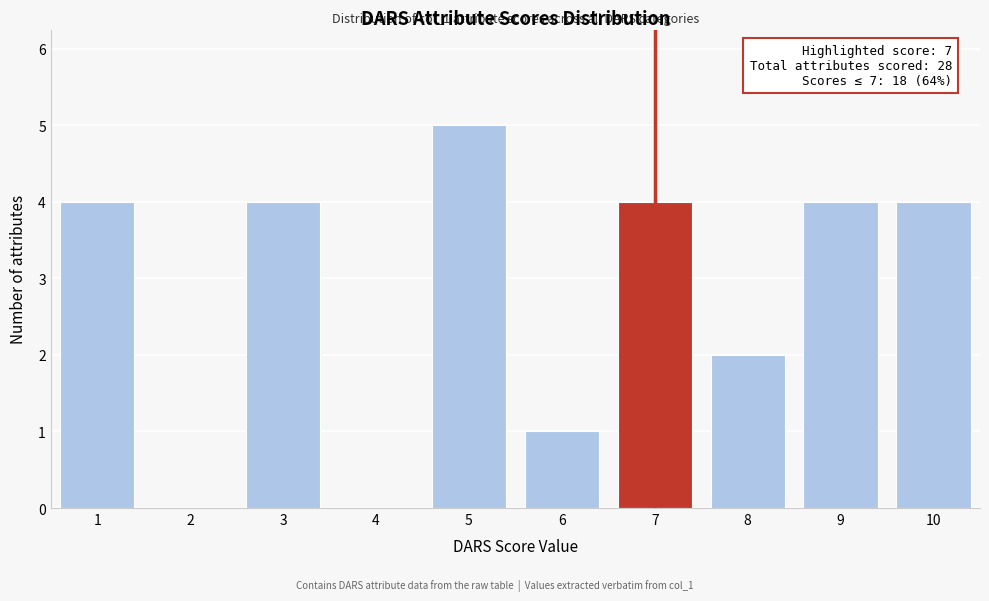

Between 8 and 7, which is larger?

7